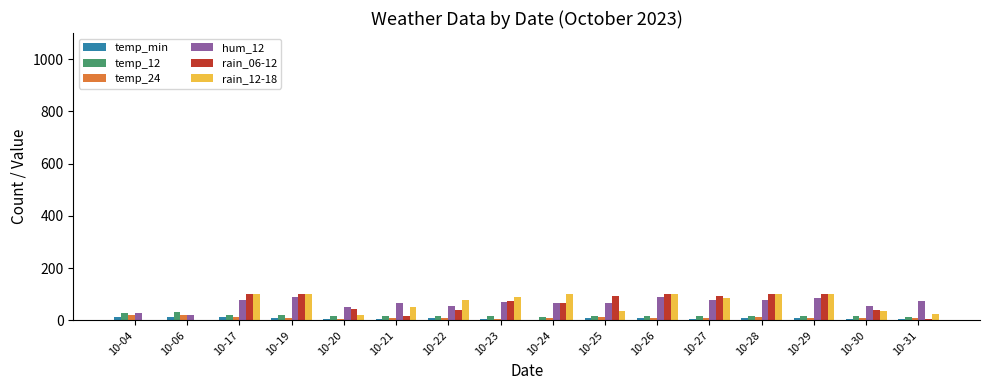

Are the bars horizontal?

No